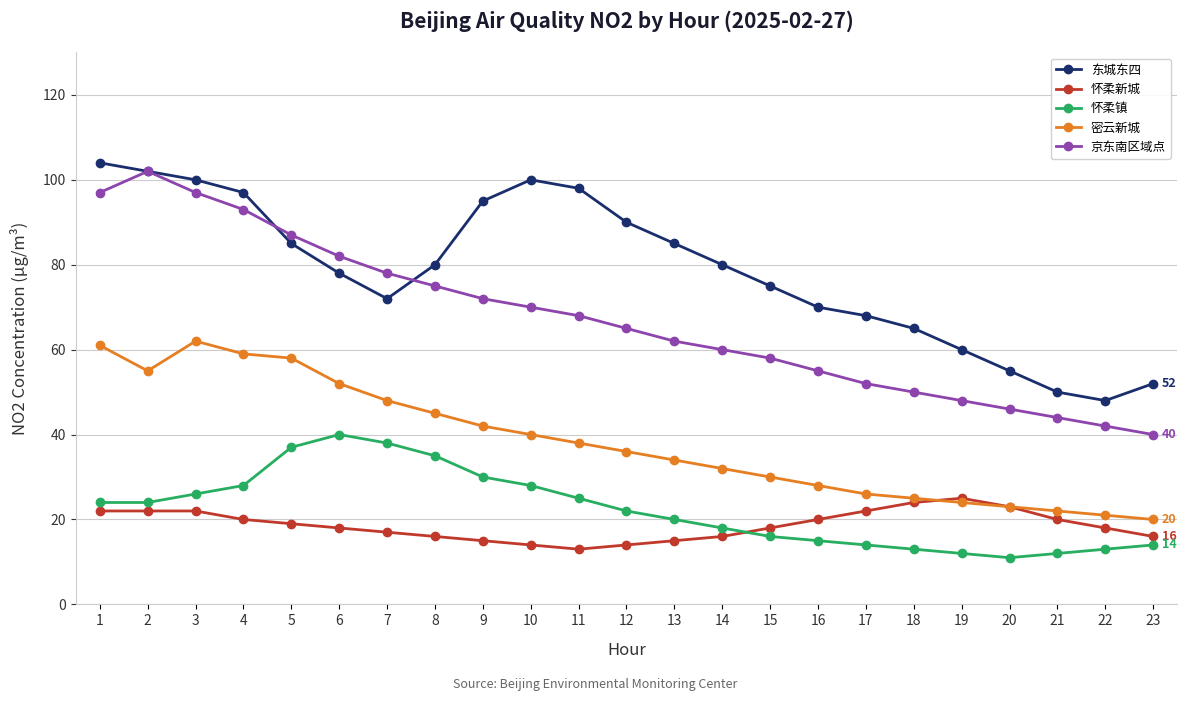

How many times do 怀柔镇 and 怀柔新城 cross each other?

1